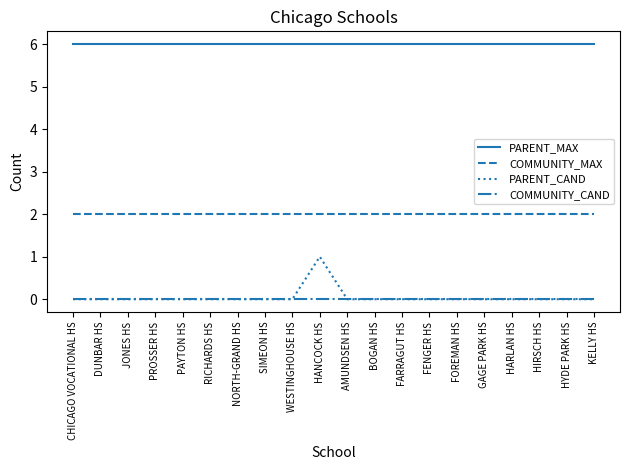

Rank the series by their maximum value, from lowest to highest.

COMMUNITY_CAND, PARENT_CAND, COMMUNITY_MAX, PARENT_MAX